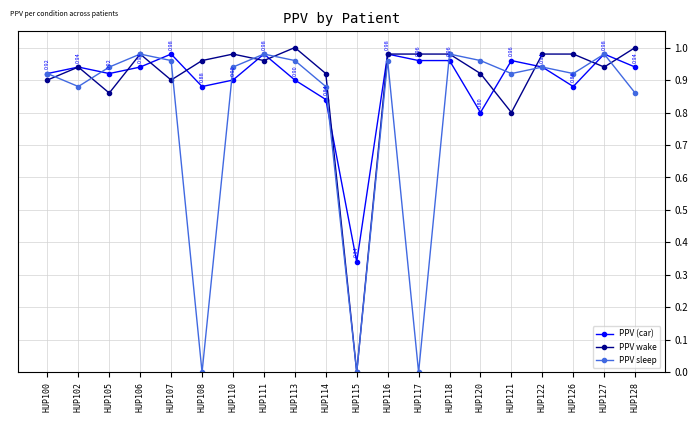

Does the chart display data point markers on the line(s)?

Yes